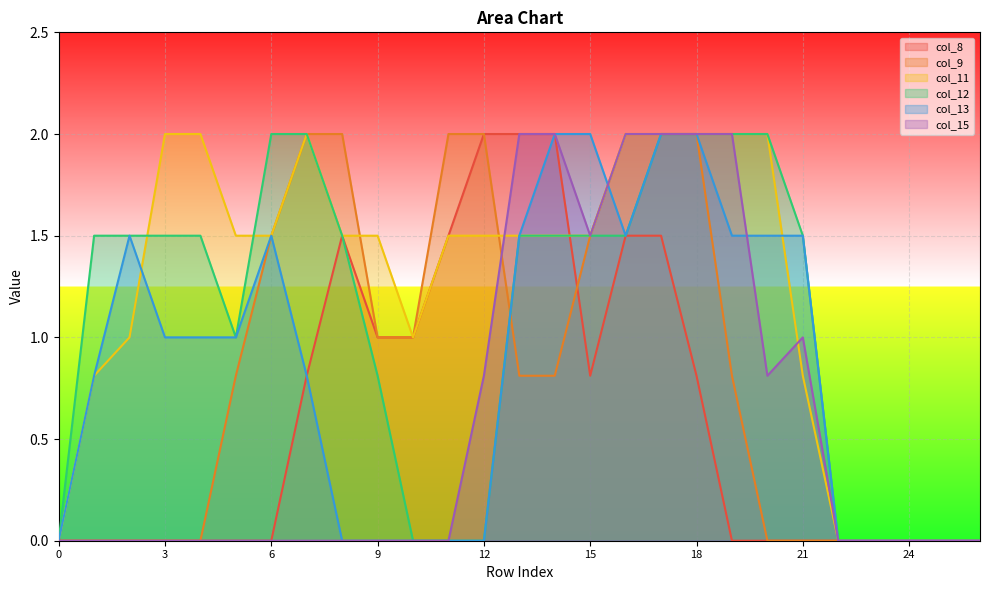

Between 8 and 15, which is larger?

8